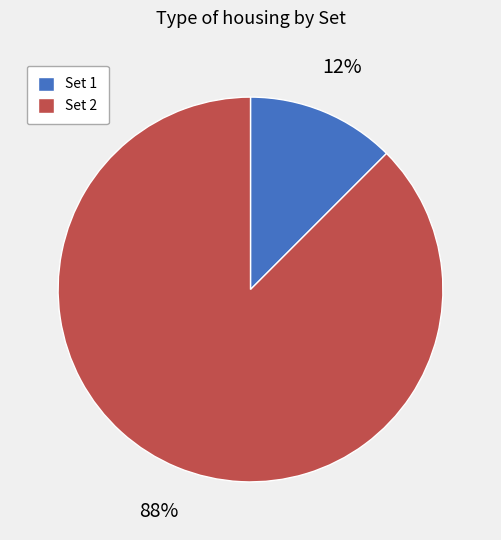

Is the sum of Set 2 and Set 1 greater than half?

Yes